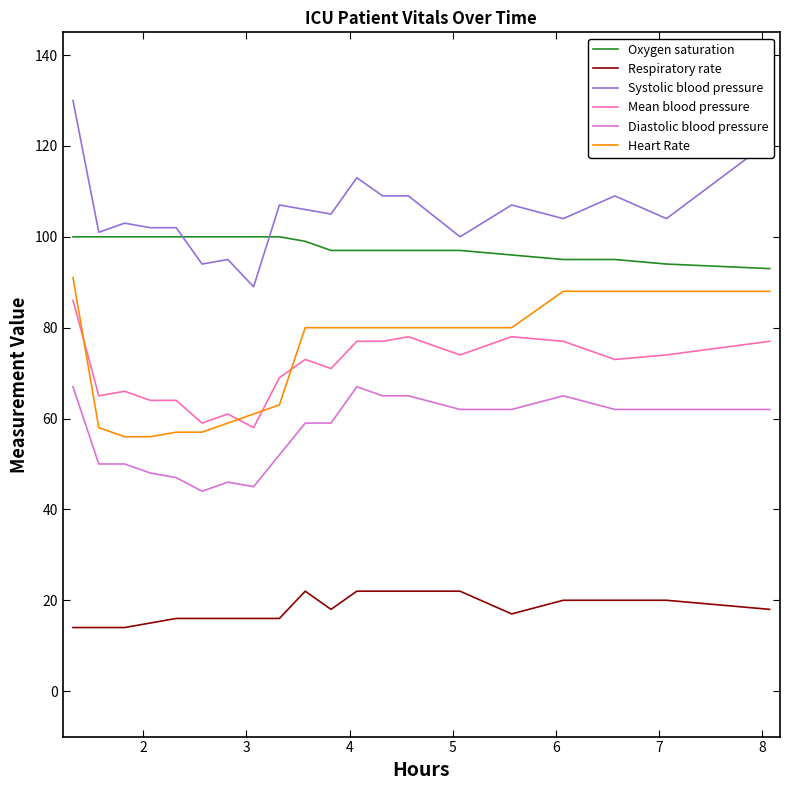

Which series has the largest total across all categories?

Systolic blood pressure